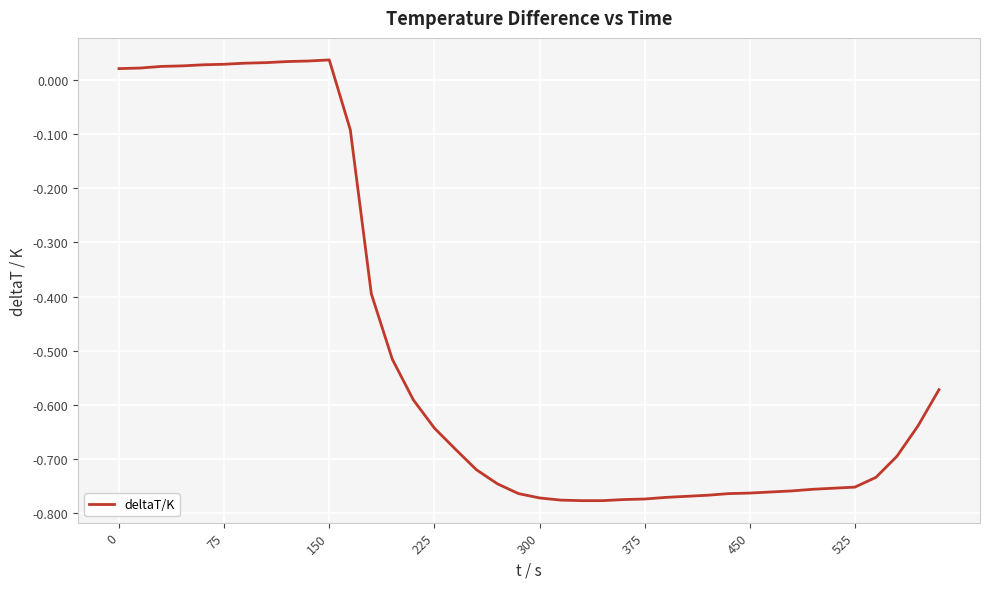

What is the difference between the second highest and minimum values?

0.8